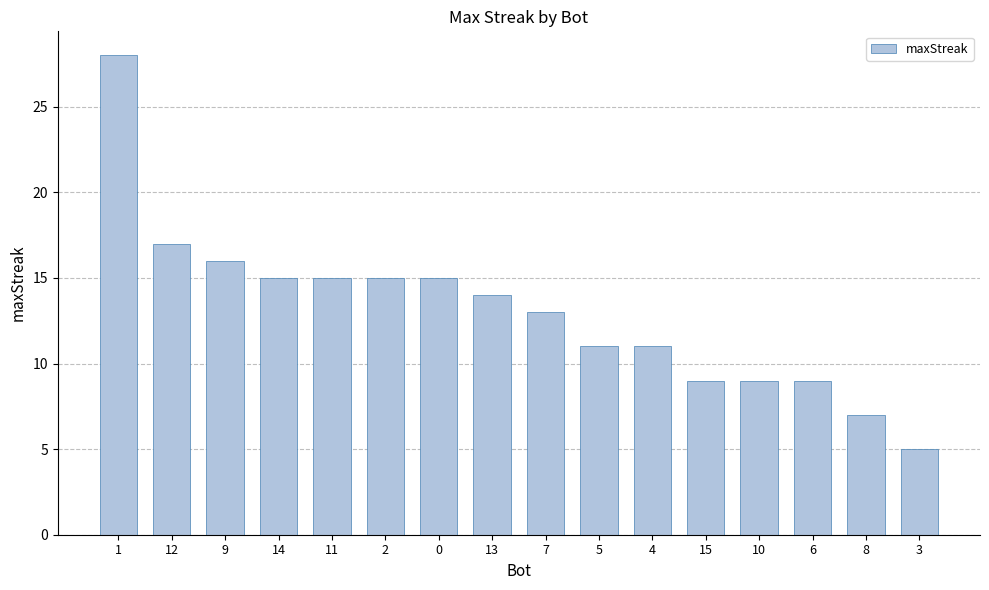

Reading left to right, what are all the values shown in this chart?

1=28	12=17	9=16	14=15	11=15	2=15	0=15	13=14	7=13	5=11	4=11	15=9	10=9	6=9	8=7	3=5